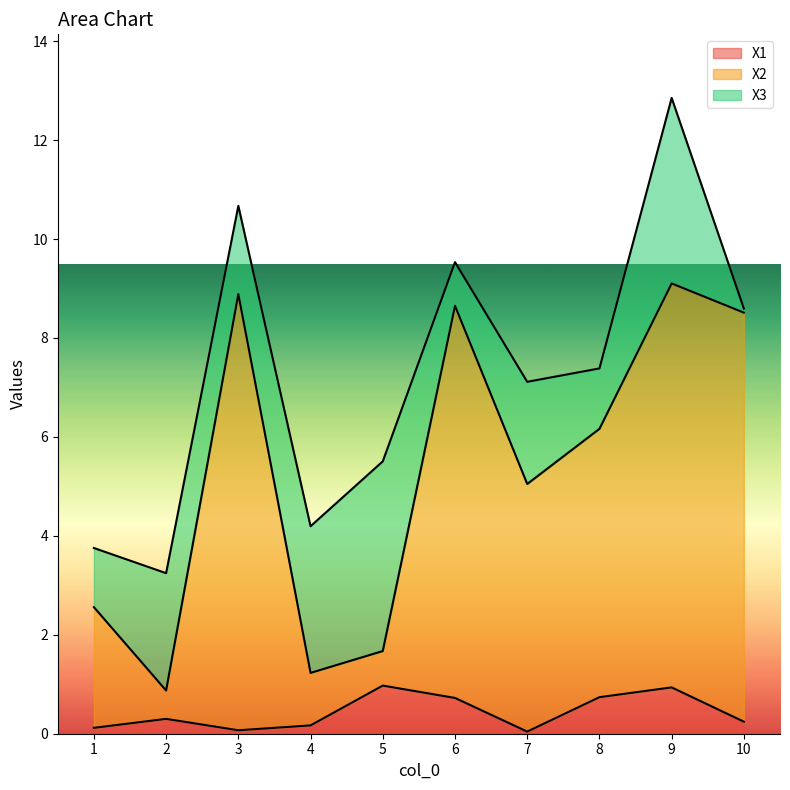

Which category has the highest value in the X2 series?

9